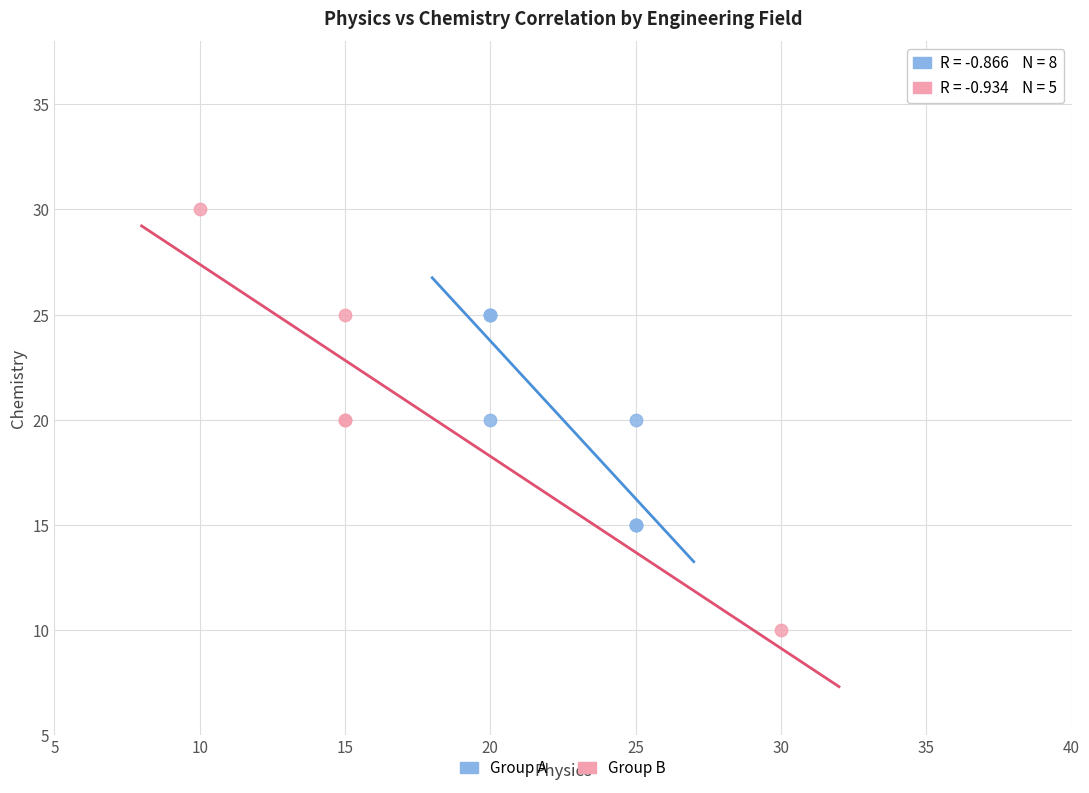

Which series contains the lowest Y value?

Group B